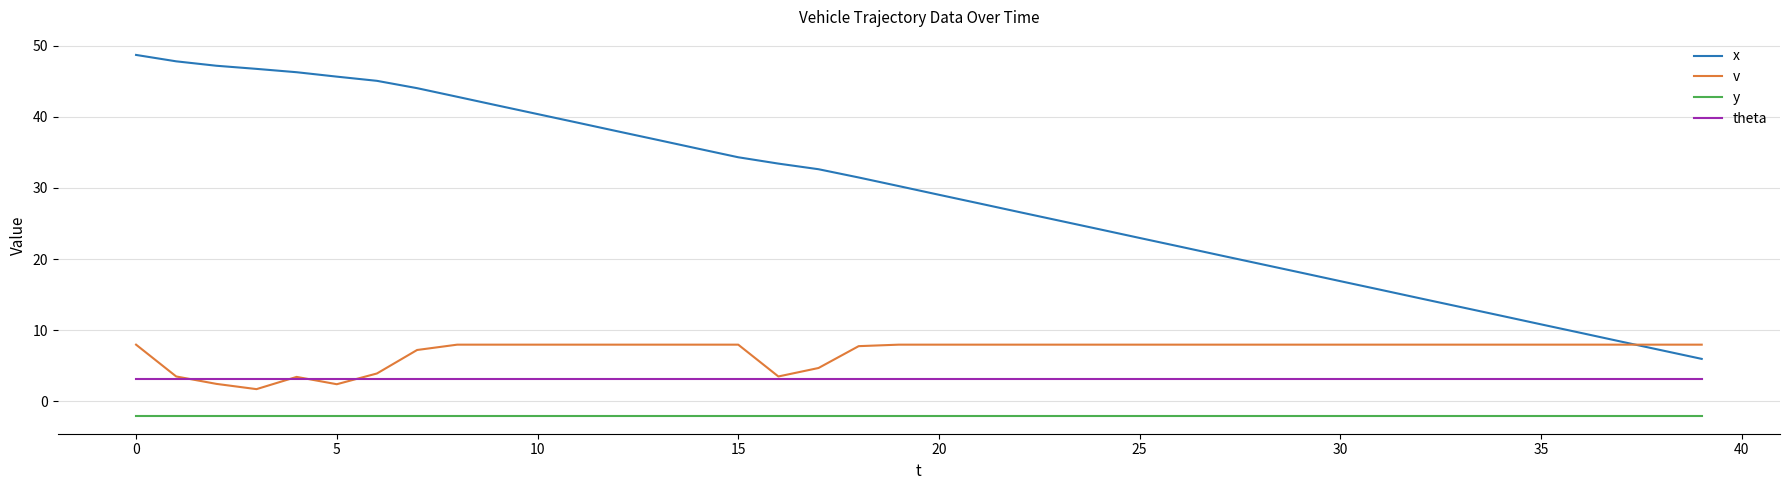

List the series in order of their peak value, highest first.

x, v, theta, y